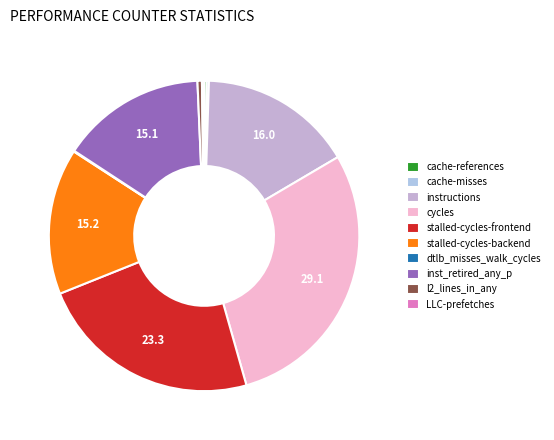

To the nearest percent, what is the difference between the cache-misses and cycles slice percentages?

29%